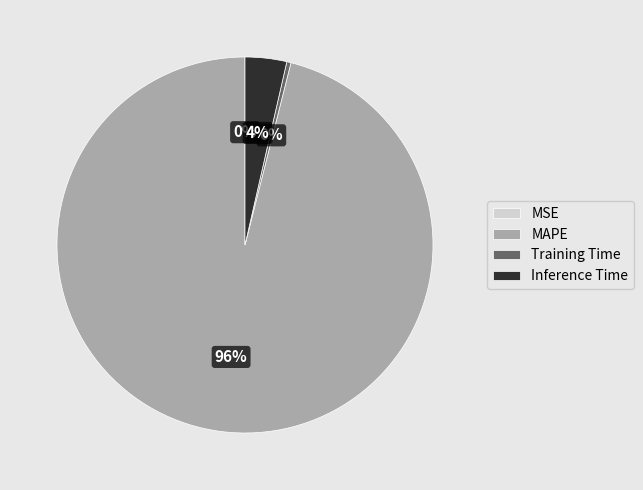

True or false: Training Time accounts for 13% of the total.

False